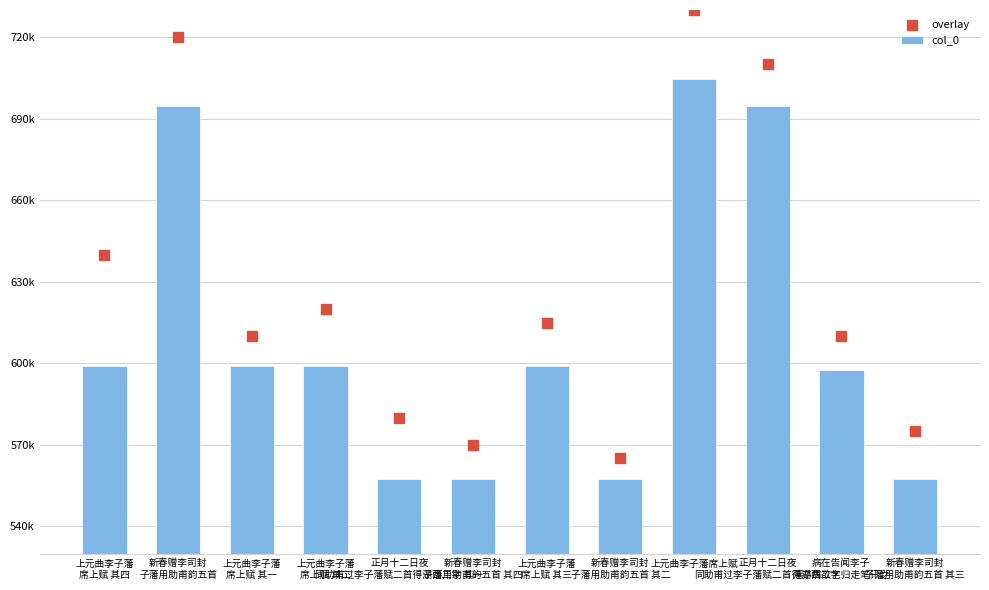

Which series has the largest total across all categories?

overlay